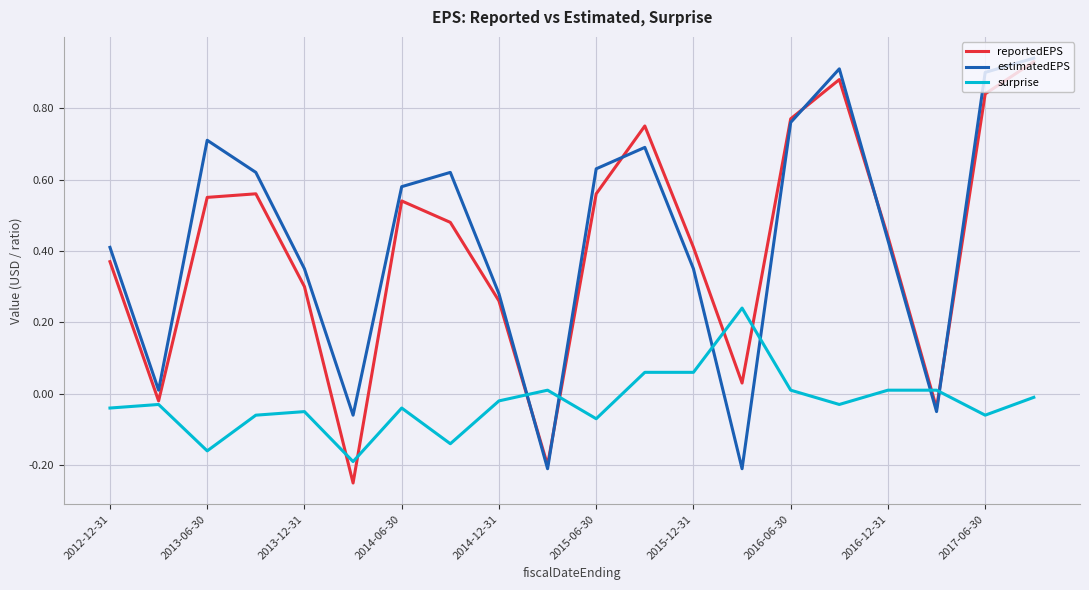

Does the chart have visible grid lines?

Yes